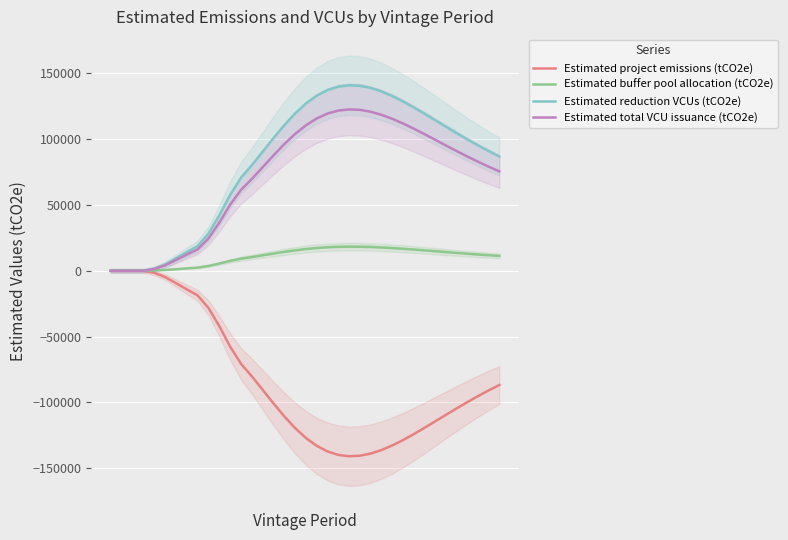

How many lines are shown in the chart?

4